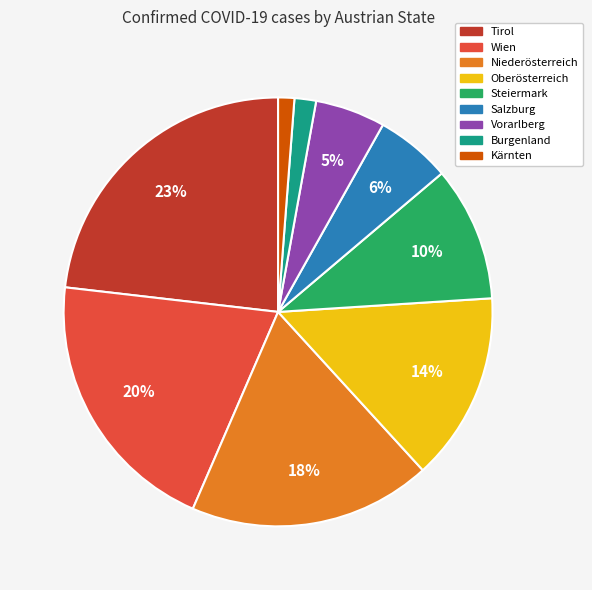

Count the number of slices in the pie.

9